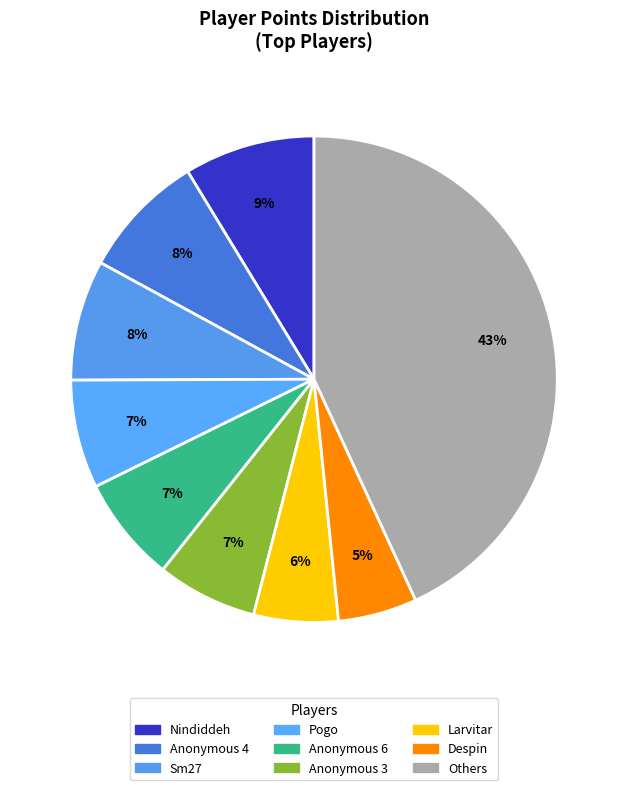

Does Nindiddeh account for over 50% of the chart?

No